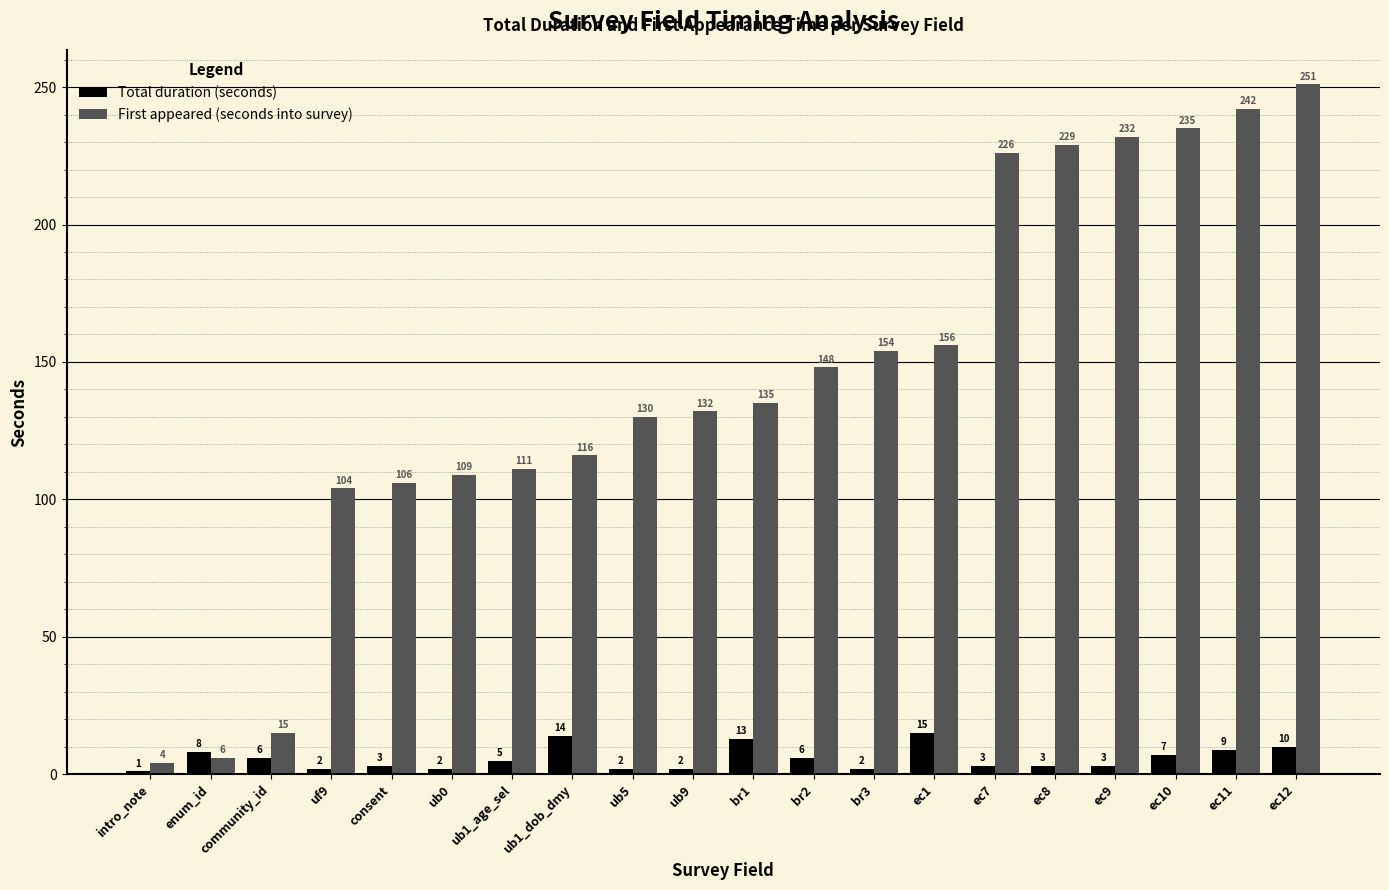

Rank the series by their average value, from lowest to highest.

Total duration (seconds), First appeared (seconds into survey)